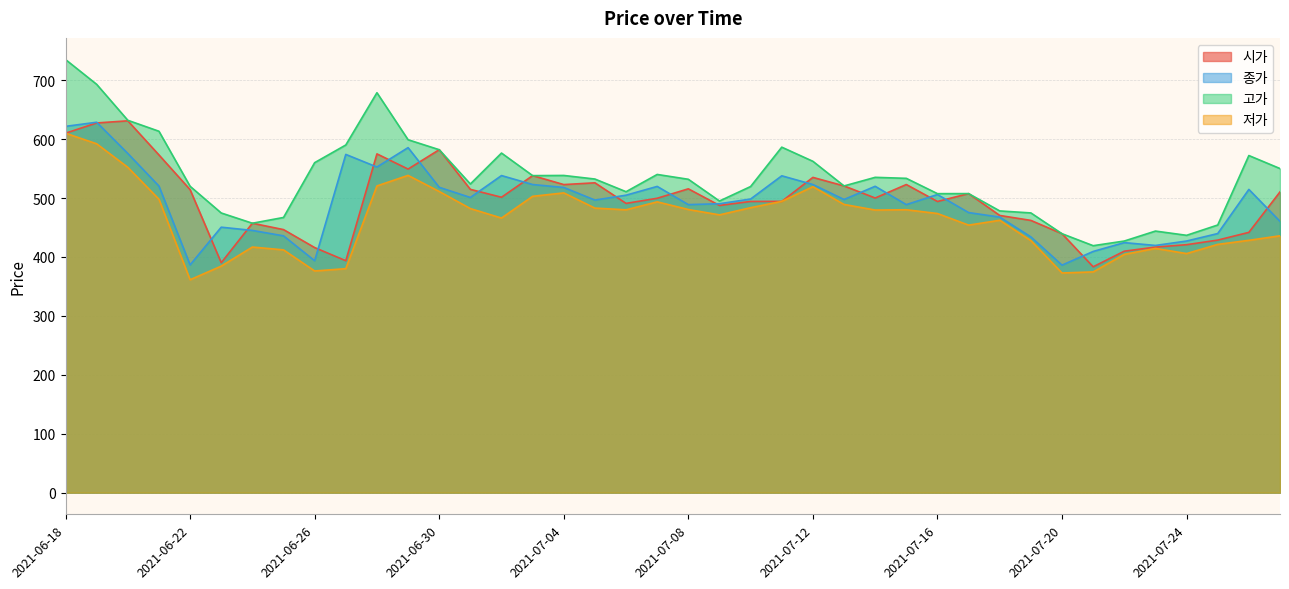

Where does the 저가 series first go above 479?

2021-06-18